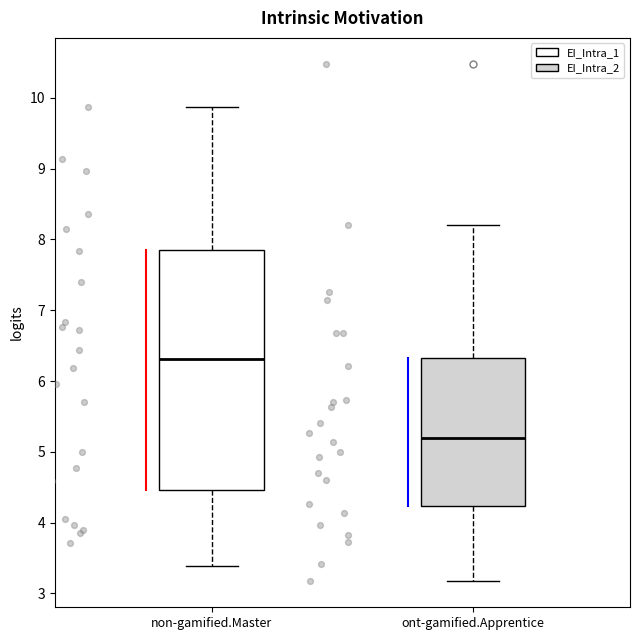

Where does the median line of the box for non-gamified.Master sit on the y-axis? The values are not printed on the chart, so give them approximately, as read against the axis.

6.3